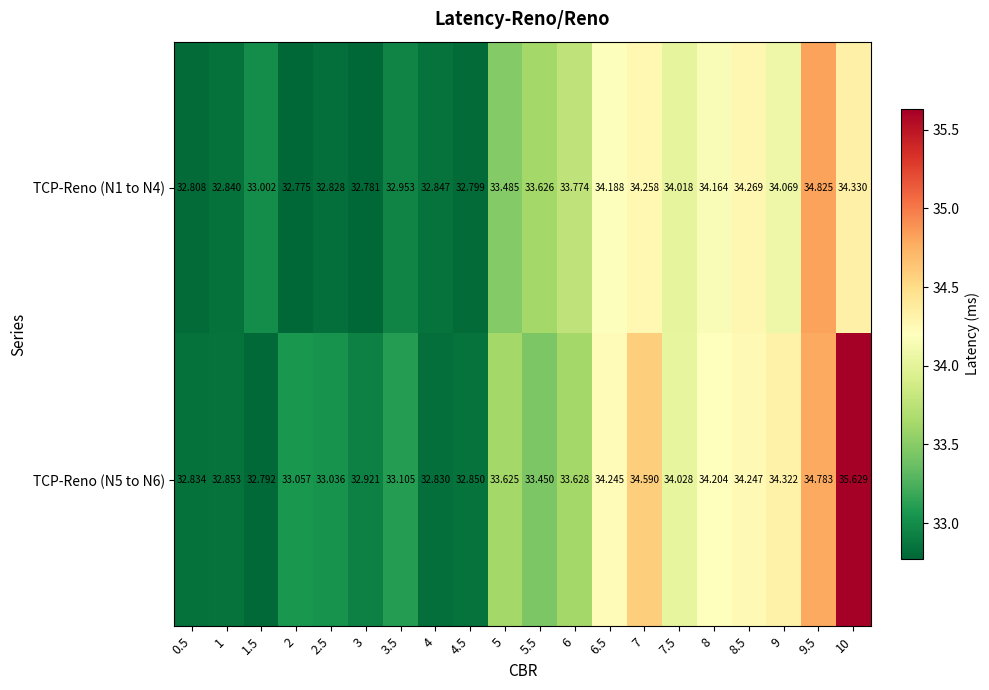

Is the value of TCP-Reno (N1 to N4) at 1 greater than the value of TCP-Reno (N5 to N6) at 8?

No